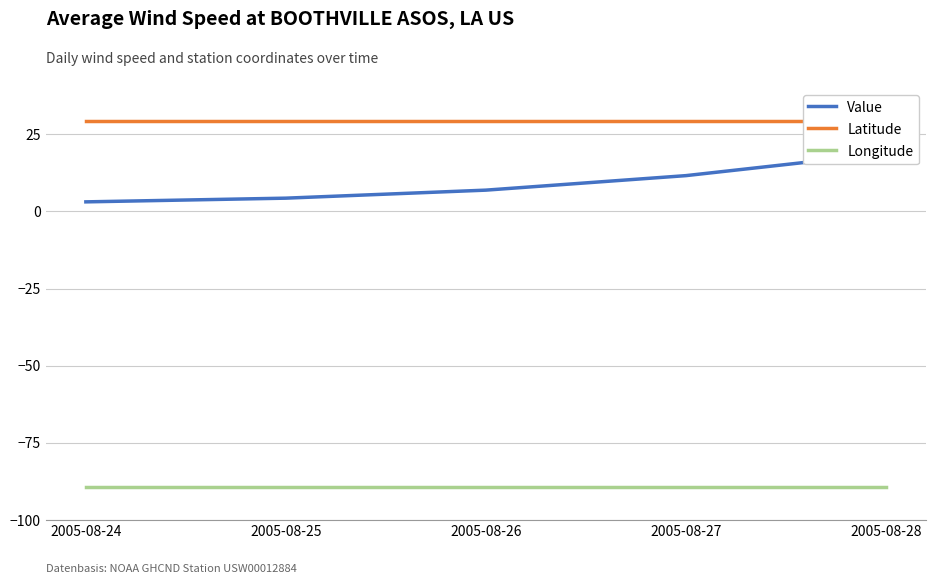

What is the value of the Value point at the 2nd from the left?

4.3